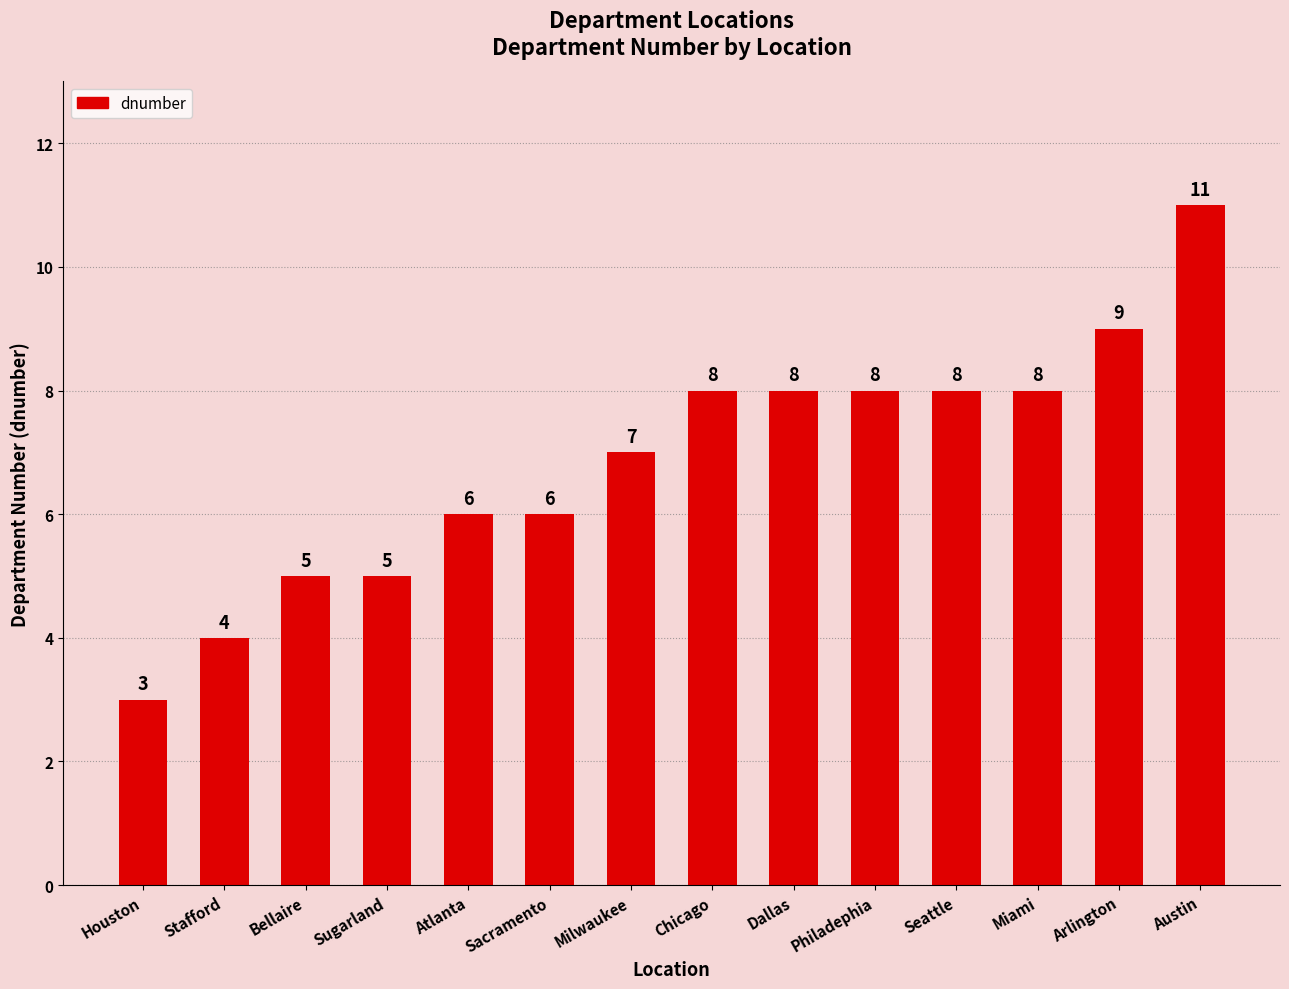

What position from the left is Sugarland?

4